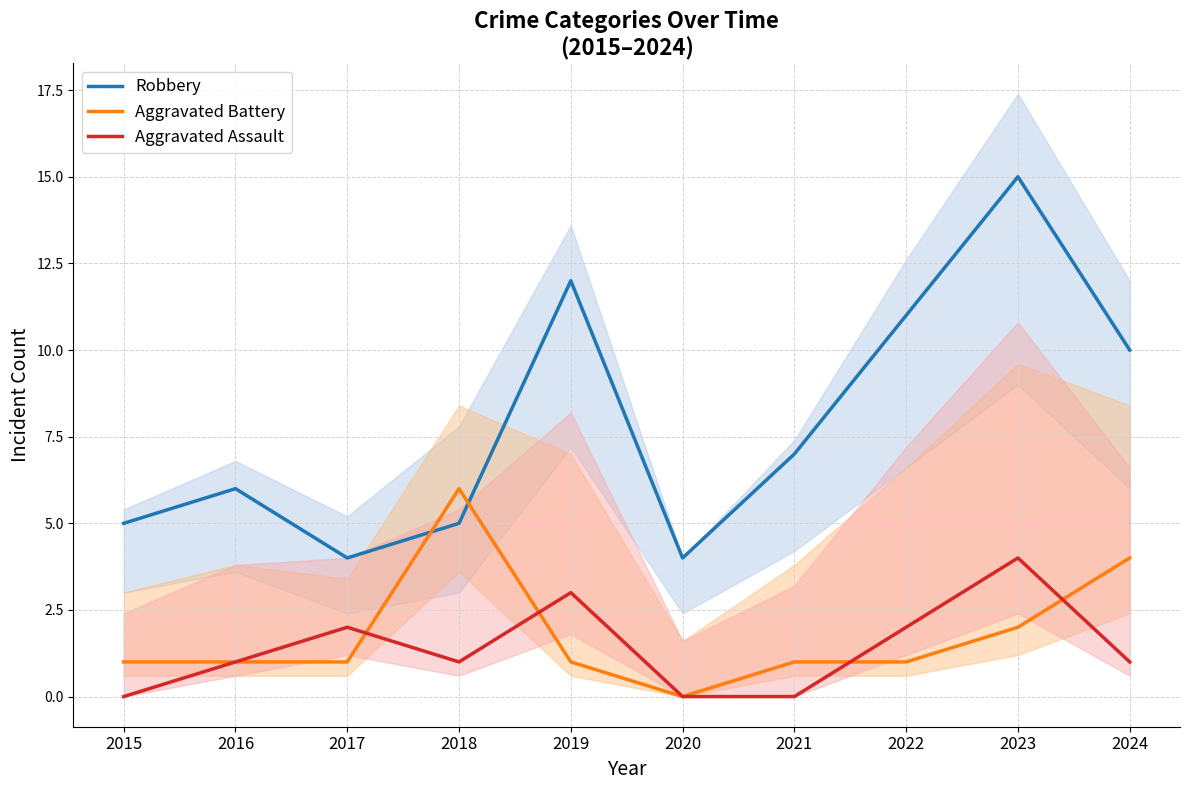

At which label does Aggravated Battery first exceed 1?

2018